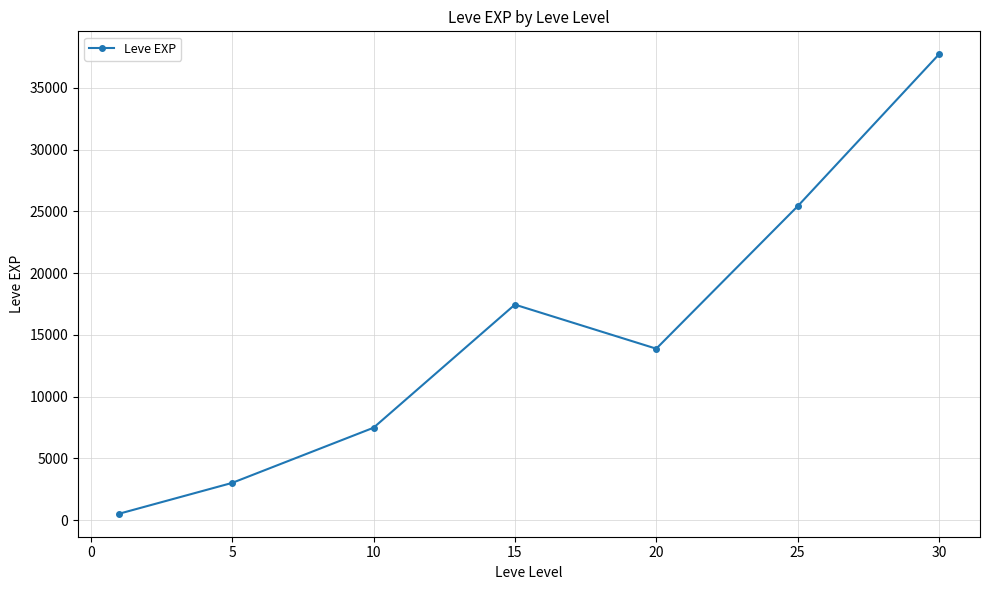

What is the difference between the maximum and second lowest values?

34706.7